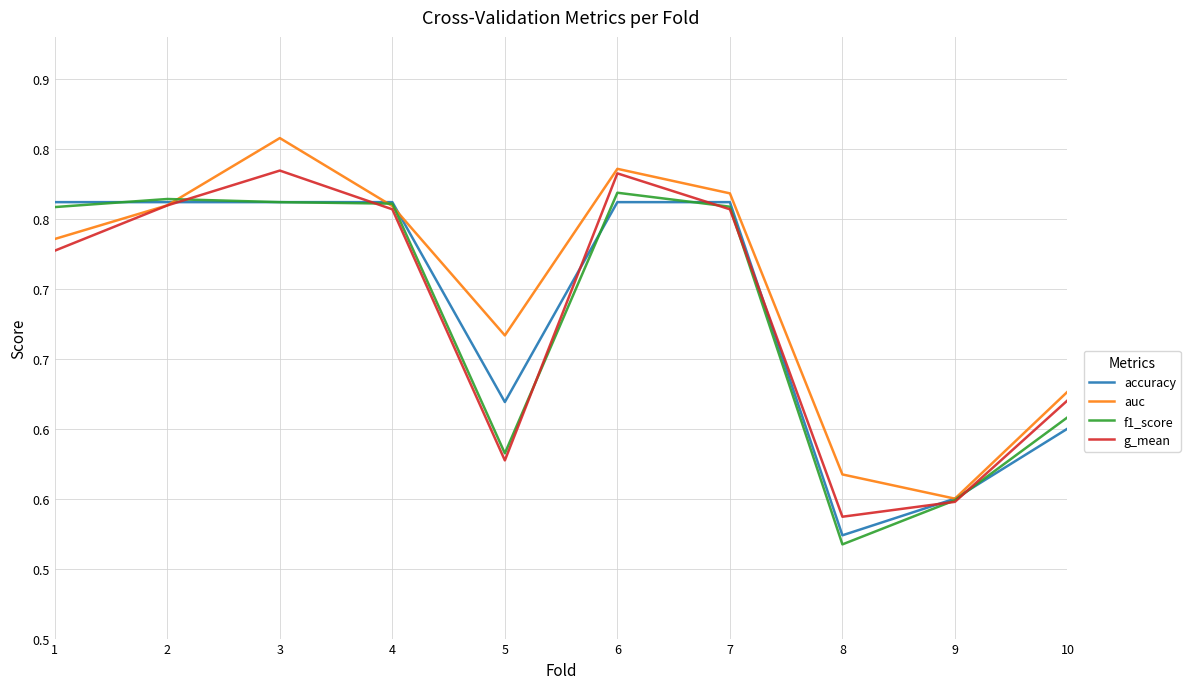

Does the chart have visible grid lines?

Yes